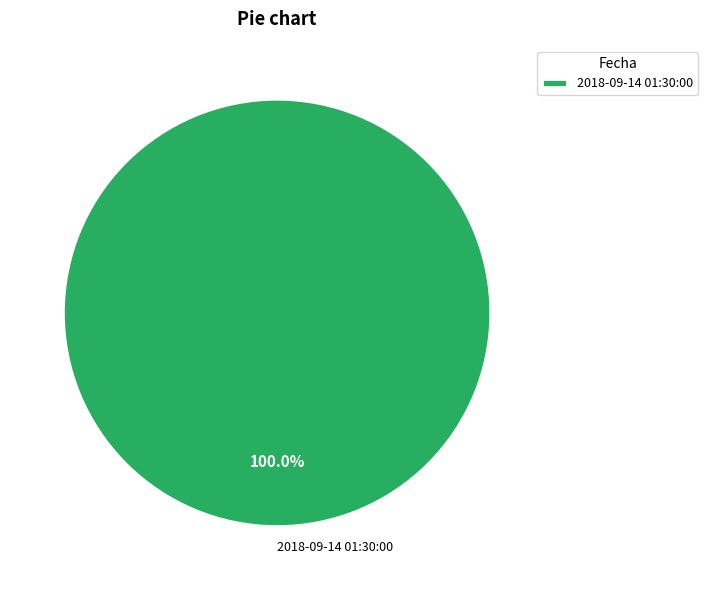

The 2018-09-14 01:30:00 slice represents 100% of the pie. True or false?

True